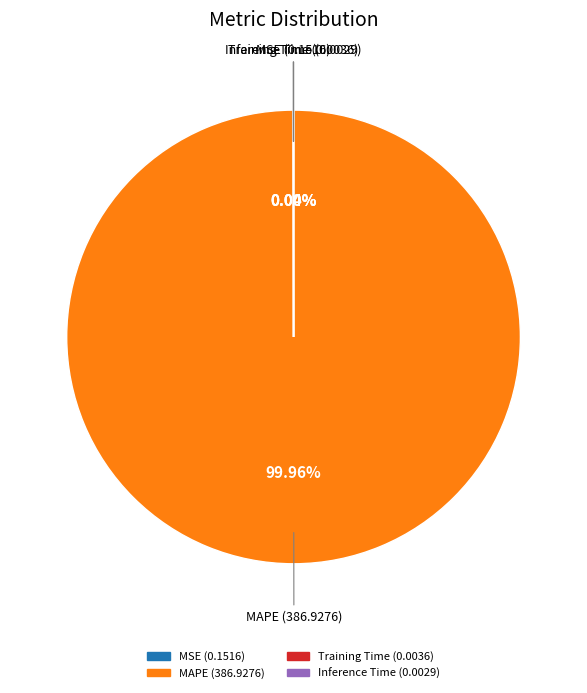

Which category accounts for the majority?

MAPE